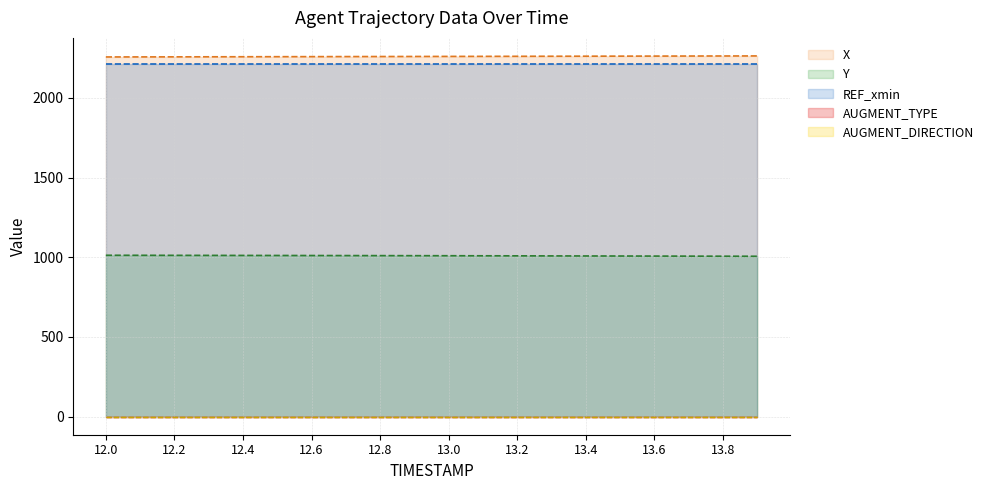

True or false: REF_xmin and Y intersect in this chart.

False